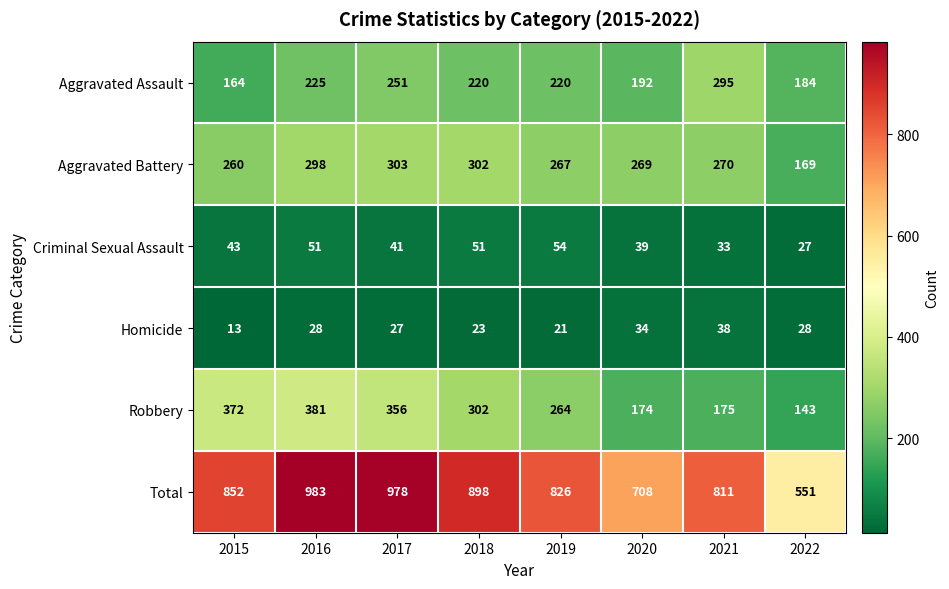

At how many categories does at least one series exceed 541?

8